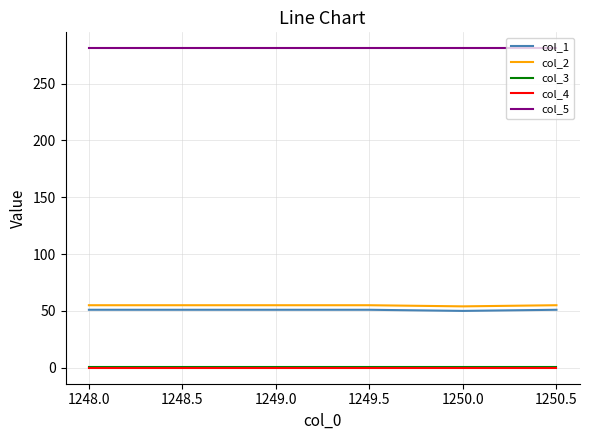

The value of col_5 at 1248.5 is 441.0. True or false?

False